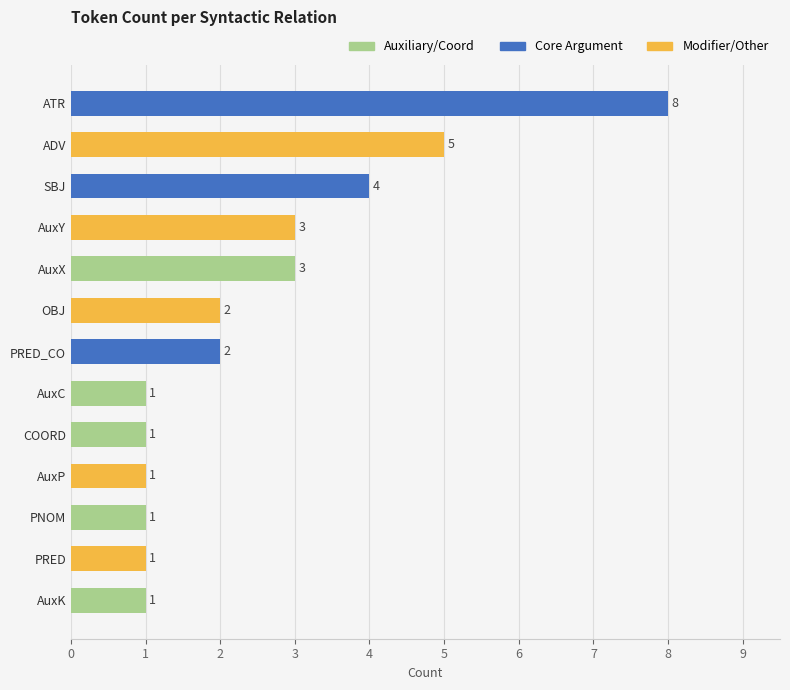

The chart shows a value of 1 at PRED. True or false?

True